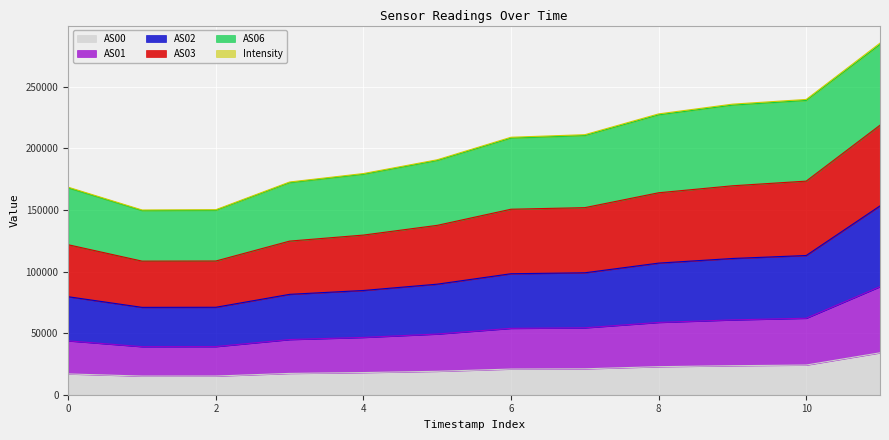

At how many categories does at least one series exceed 255273?

1